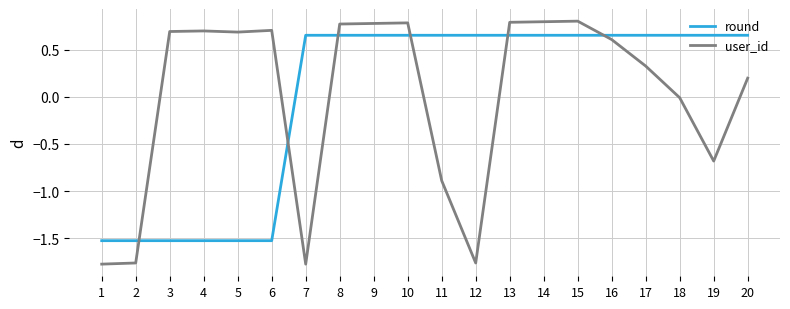

How many distinct data groups are displayed?

2